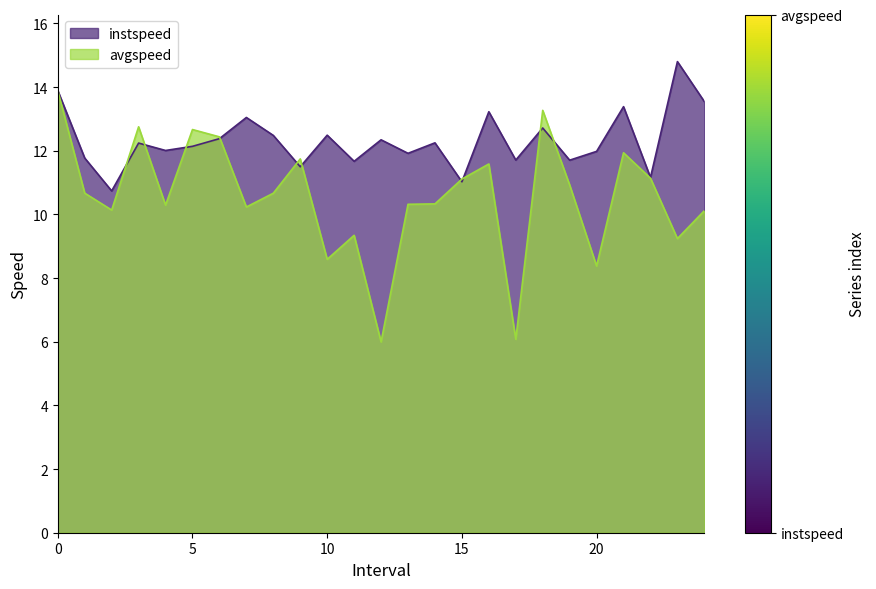

What is the total value across all series at 2?

20.9